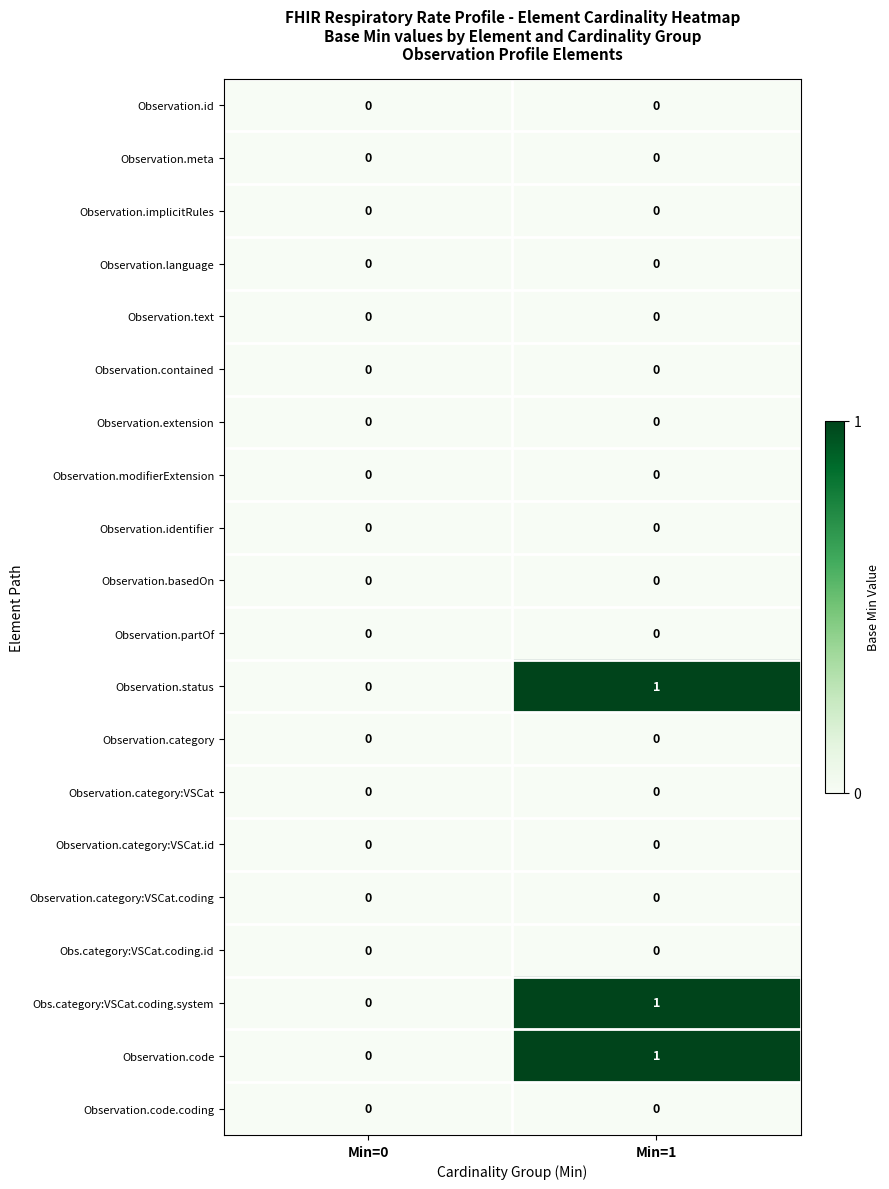

At which category is the sum across all series the highest?

Min=1